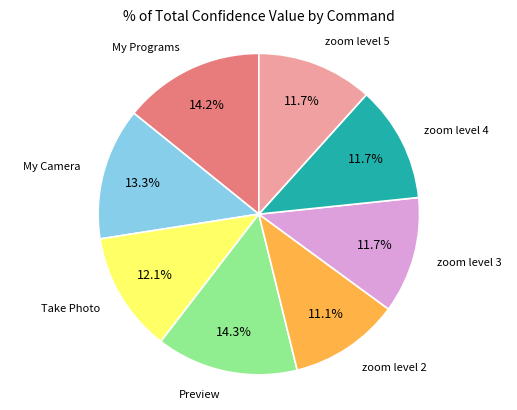

To the nearest percent, what is the average slice percentage?

12%